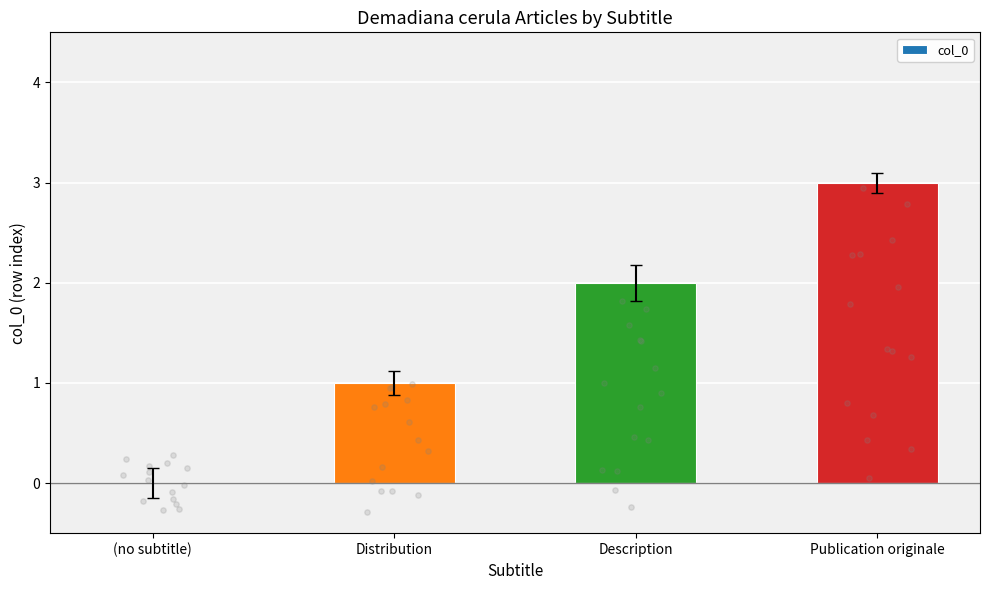

Which has a higher value, Description or (no subtitle)?

Description